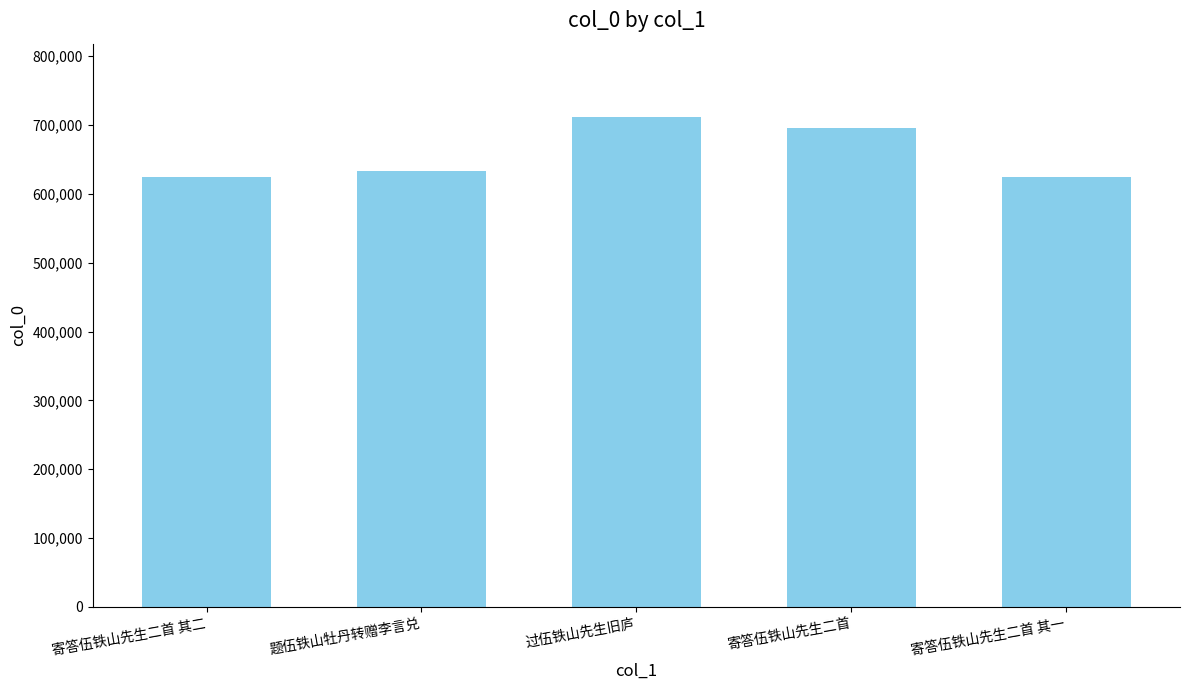

What is the sum of the values at 寄答伍铁山先生二首 and 过伍铁山先生旧庐?

1407675